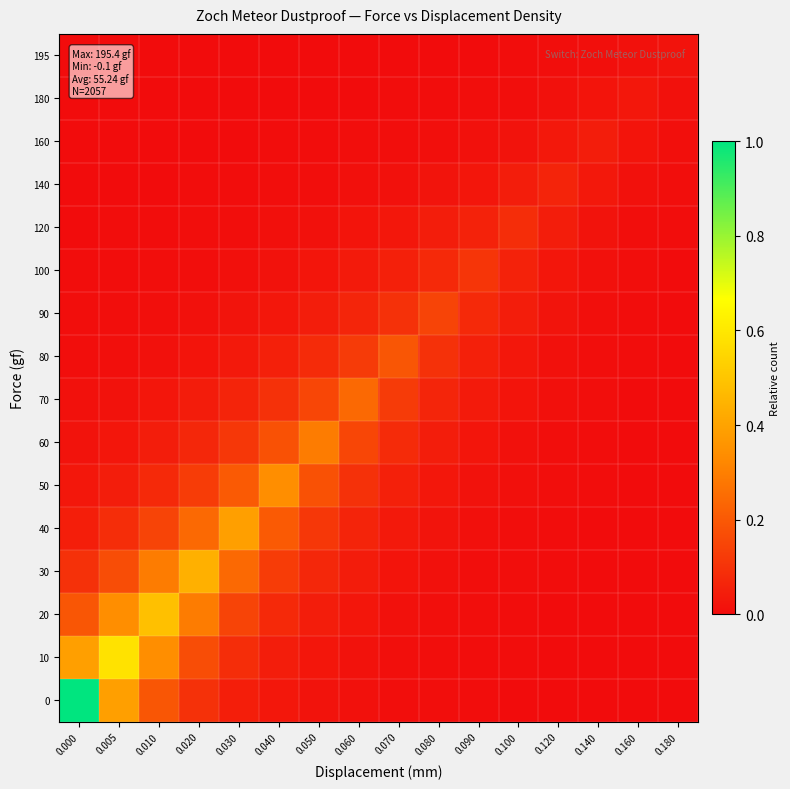

Which has a higher value, 0.020 or 0.160?

0.020